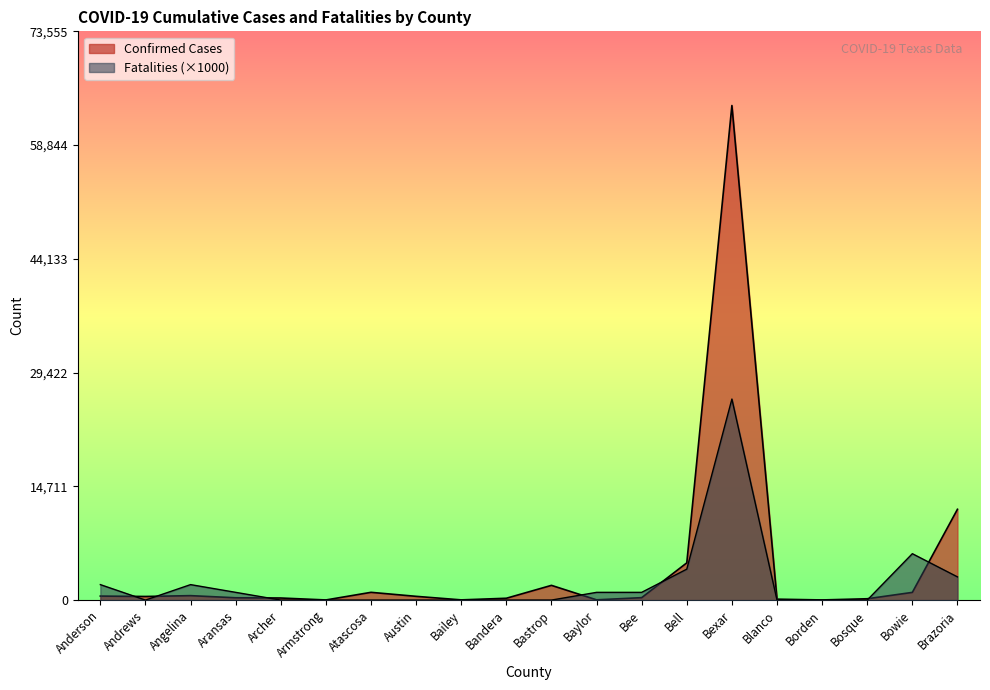

Which has a higher value, Bastrop or Atascosa?

Bastrop